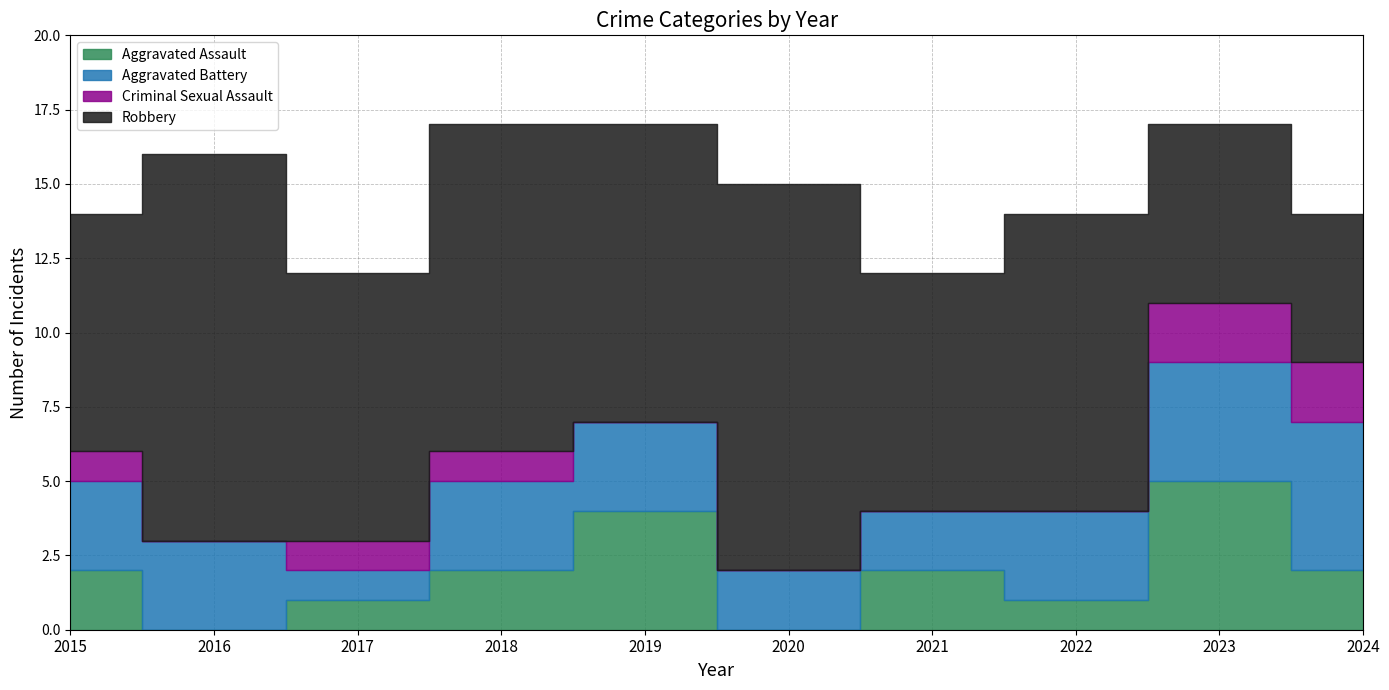

What is the difference between the highest and lowest values at 2018?

10